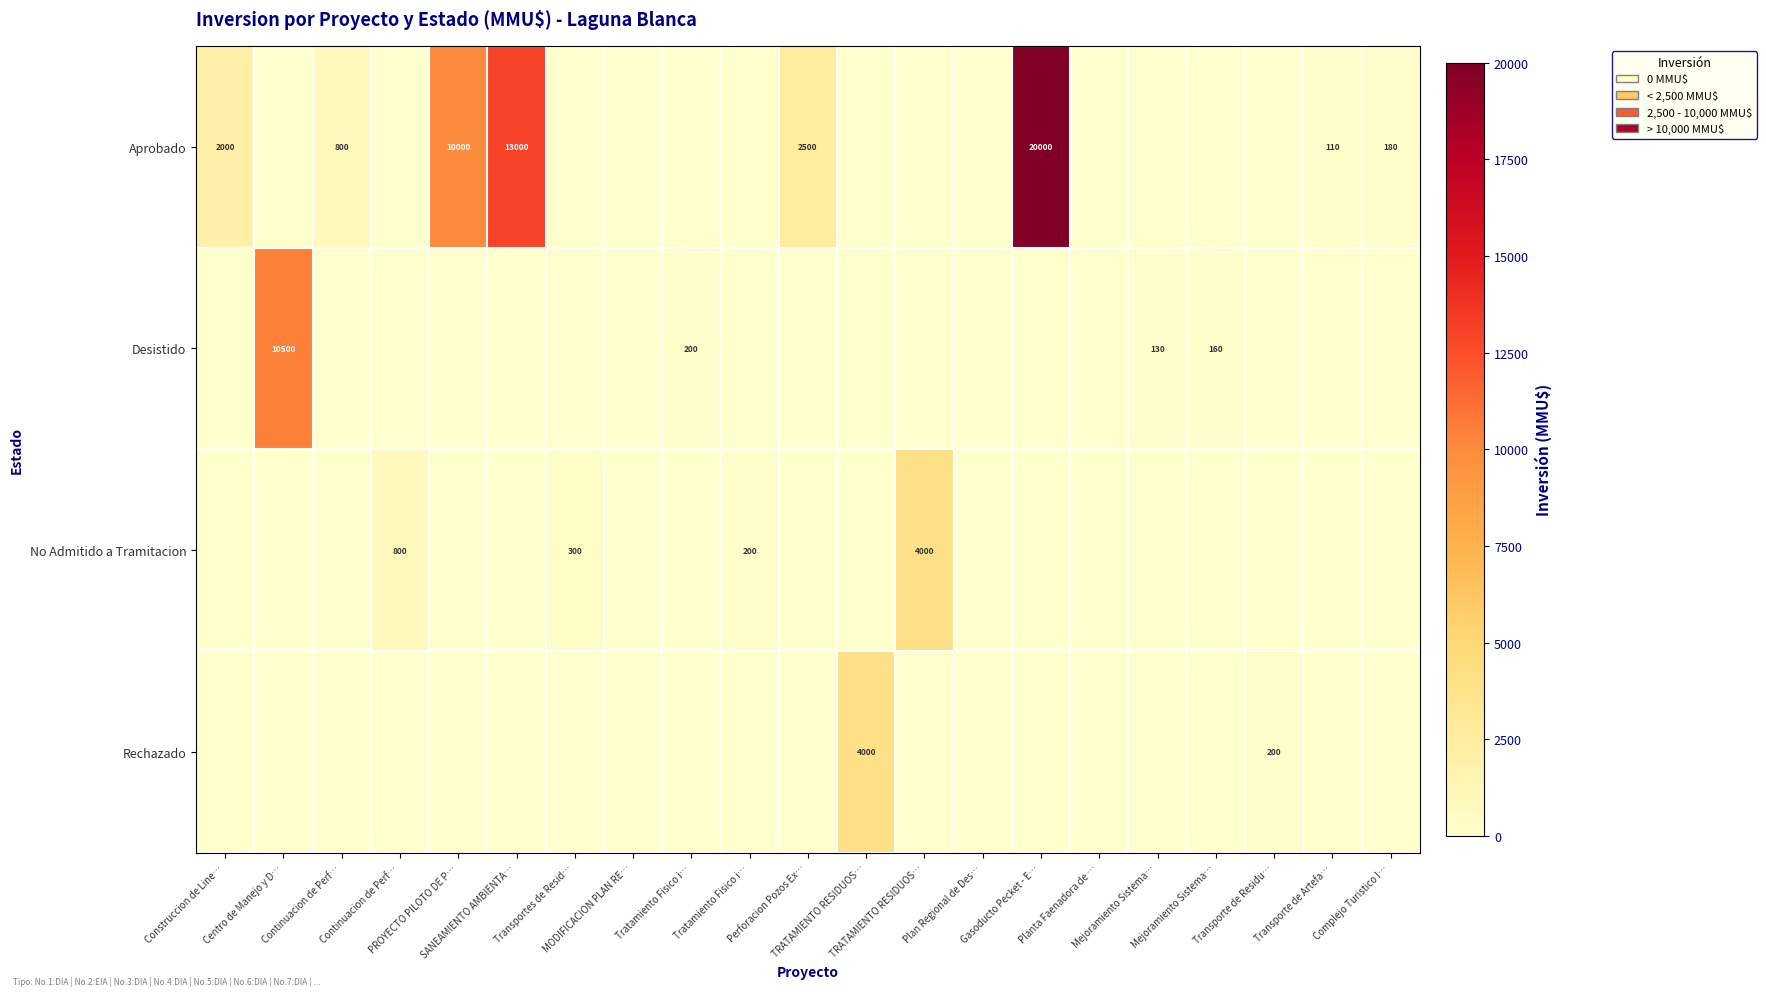

Is the value of Aprobado at Gasoducto Pecket - E… greater than the value of Desistido at Tratamiento Fisico i…?

Yes